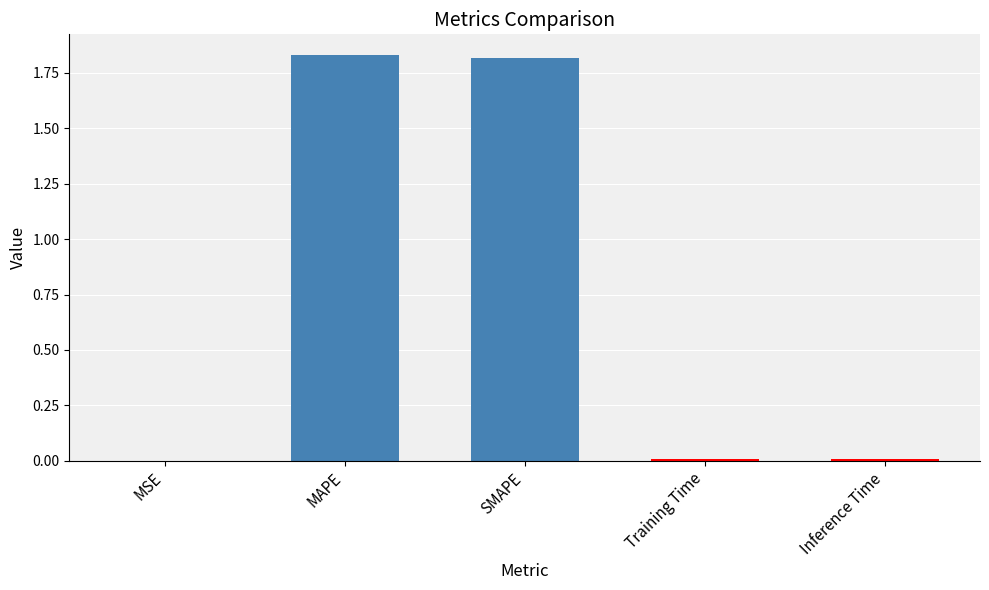

Between MSE and MAPE, which is larger?

MAPE